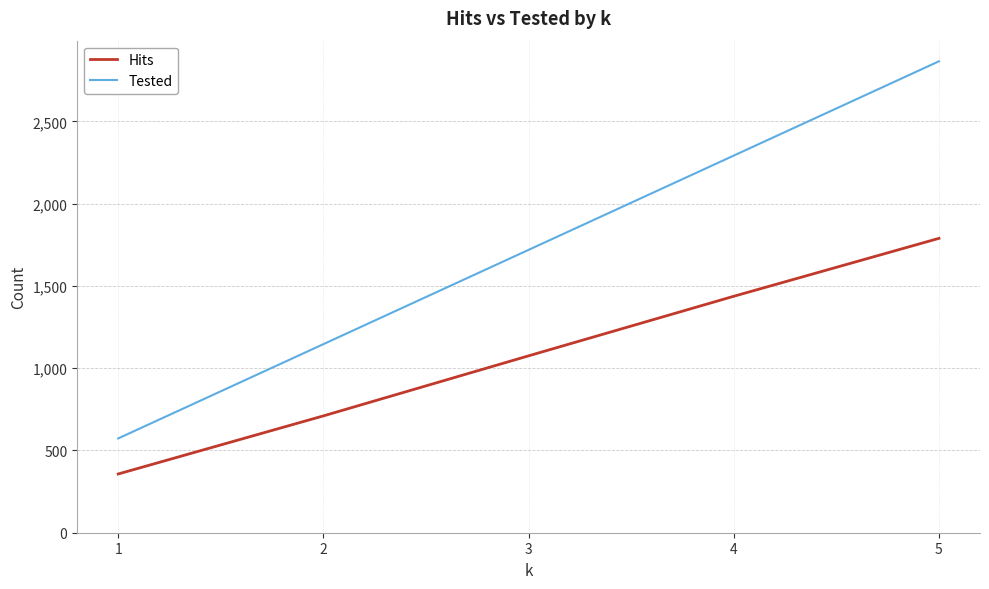

Which label corresponds to the largest value in the chart?

5